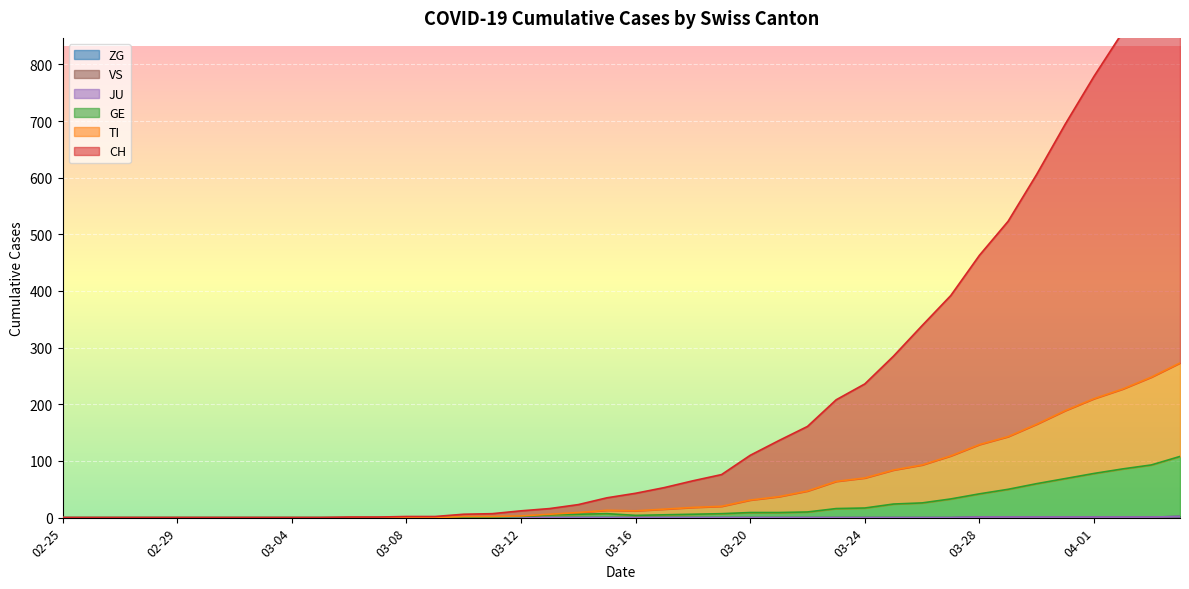

How many data points in ZG are above 0?

8